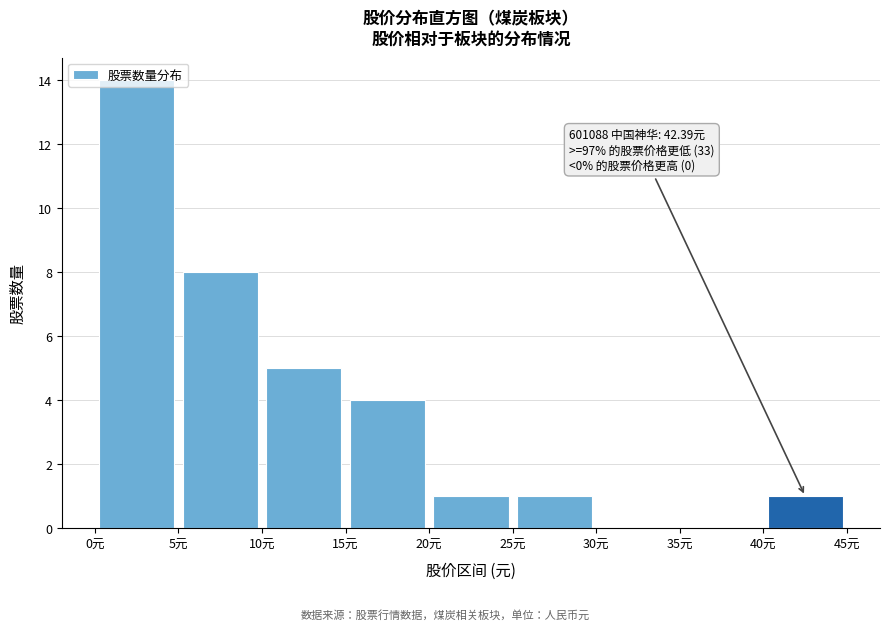

Over which range of the x-axis is the bar tallest?

0 to 5